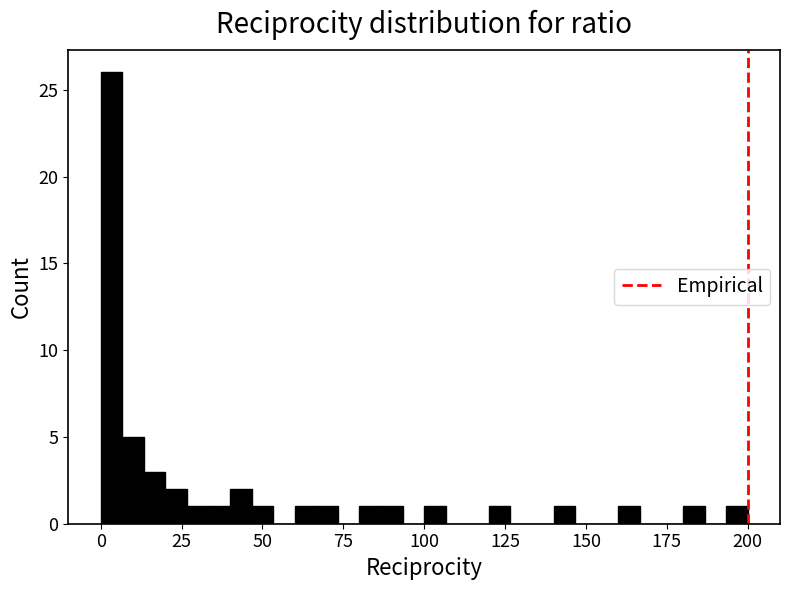

Read against the x-axis, roughly where is the centre of the tallest bar?

5